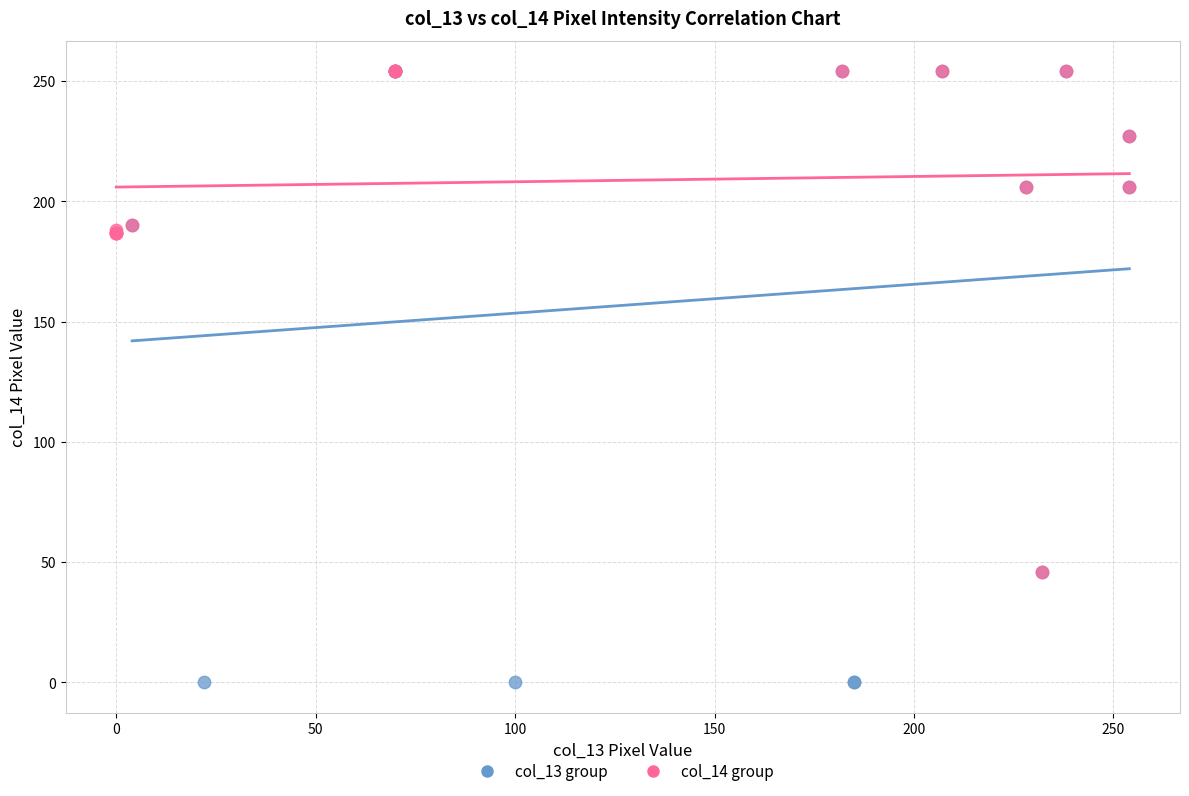

What are all the series names shown in the legend?

col_13 group, col_14 group